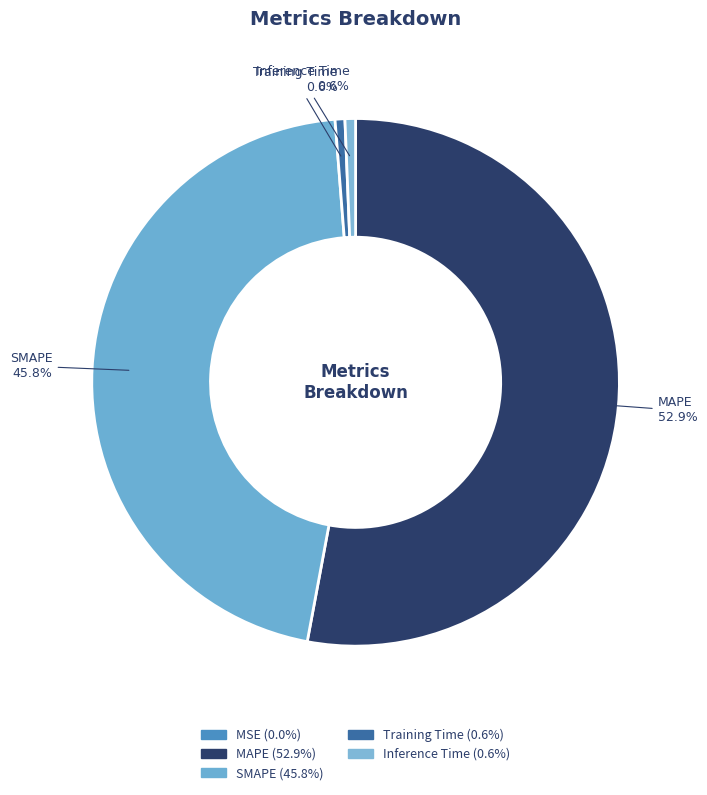

Which category has the smallest portion of the pie?

MSE